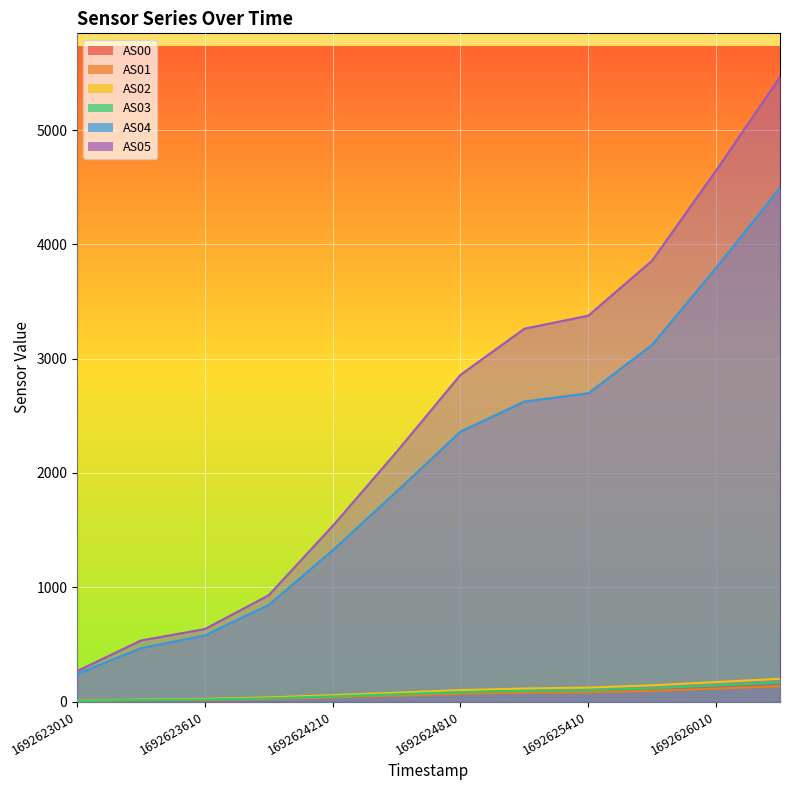

Reading left to right, list all the values displayed in this chart.

AS00: 1692623010=5	1692623310=13	1692623610=17	1692623910=27	1692624210=43	1692624510=61	1692624810=80	1692625110=91	1692625410=96	1692625710=111	1692626010=135	1692626310=159
AS01: 1692623010=4	1692623310=11	1692623610=14	1692623910=22	1692624210=36	1692624510=52	1692624810=67	1692625110=77	1692625410=81	1692625710=93	1692626010=113	1692626310=133
AS02: 1692623010=8	1692623310=17	1692623610=23	1692623910=36	1692624210=56	1692624510=77	1692624810=100	1692625110=114	1692625410=122	1692625710=142	1692626010=170	1692626310=199
AS03: 1692623010=6	1692623310=13	1692623610=18	1692623910=28	1692624210=45	1692624510=64	1692624810=82	1692625110=93	1692625410=99	1692625710=115	1692626010=140	1692626310=165
AS04: 1692623010=241	1692623310=467	1692623610=579	1692623910=845	1692624210=1323	1692624510=1837	1692624810=2361	1692625110=2625	1692625410=2697	1692625710=3121	1692626010=3794	1692626310=4495
AS05: 1692623010=266	1692623310=534	1692623610=634	1692623910=930	1692624210=1536	1692624510=2184	1692624810=2858	1692625110=3262	1692625410=3376	1692625710=3858	1692626010=4646	1692626310=5464